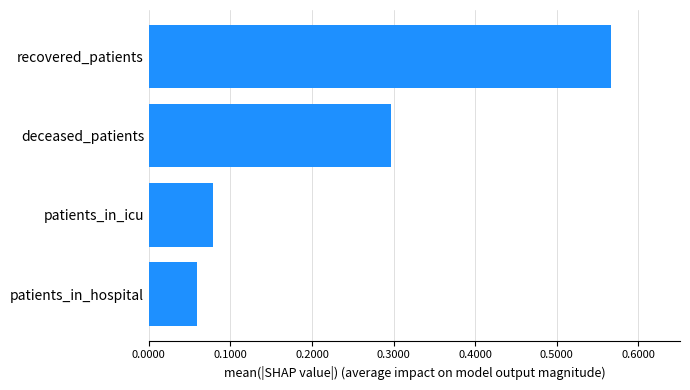

How many values are between 0 and 1?

4